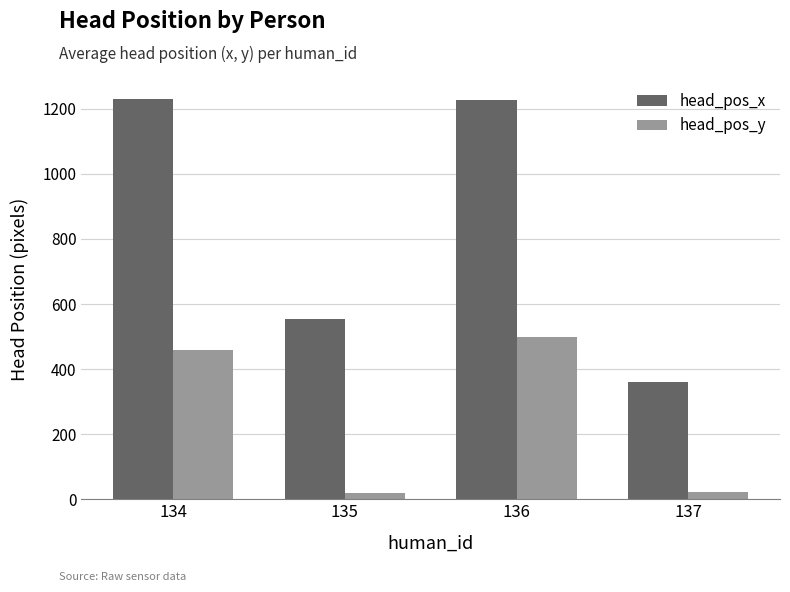

What is the difference between the second highest and minimum values in the head_pos_x series?

866